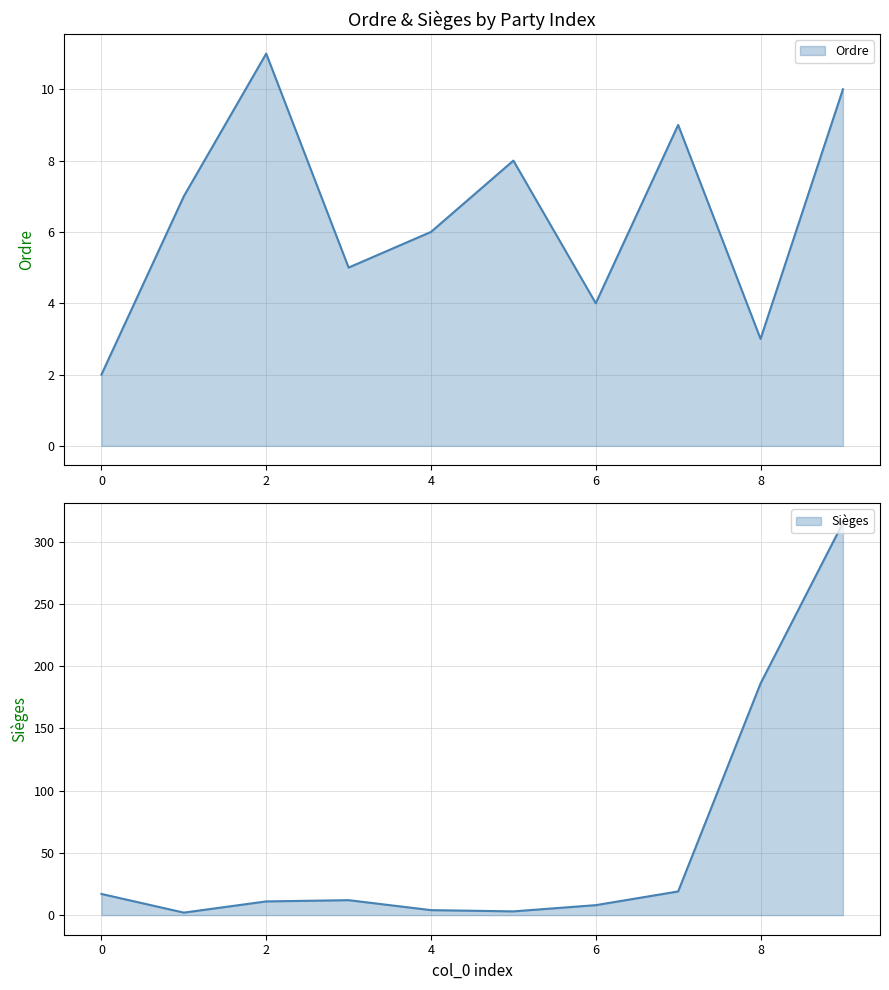

What are all the series names shown in the legend?

Ordre, Sièges